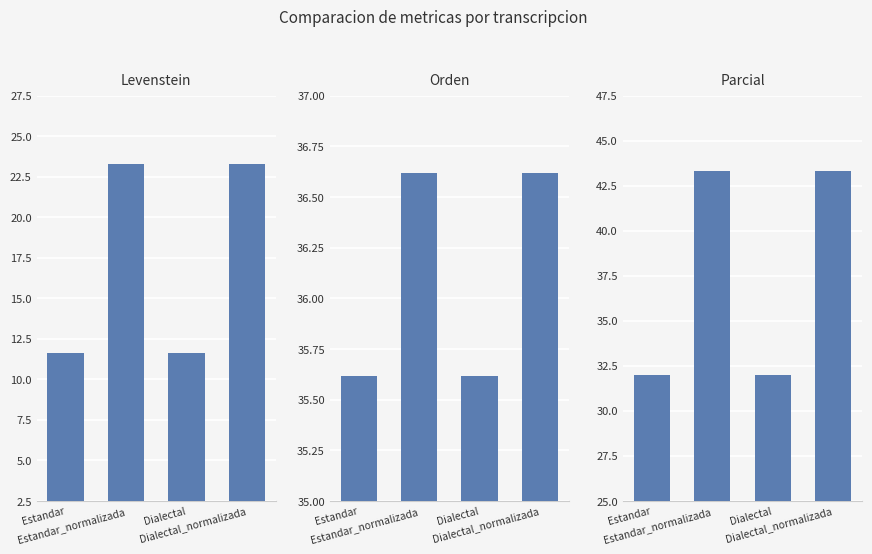

Between Estandar_normalizada and Estandar, which is larger?

Estandar_normalizada